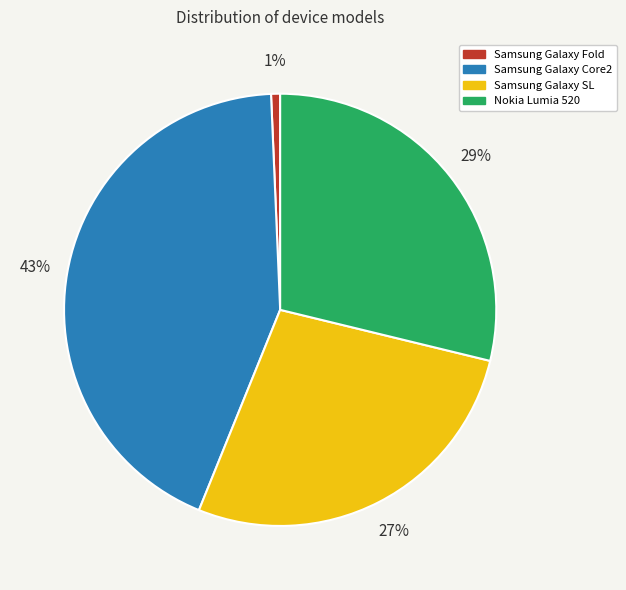

To the nearest percent, what is the average slice percentage?

25%